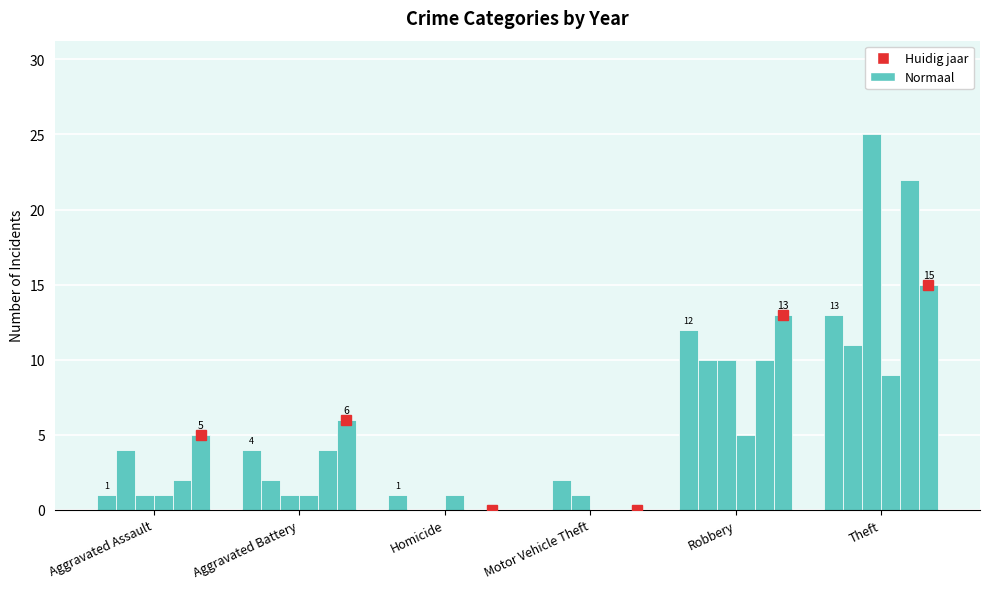

What position from the right is Theft?

1